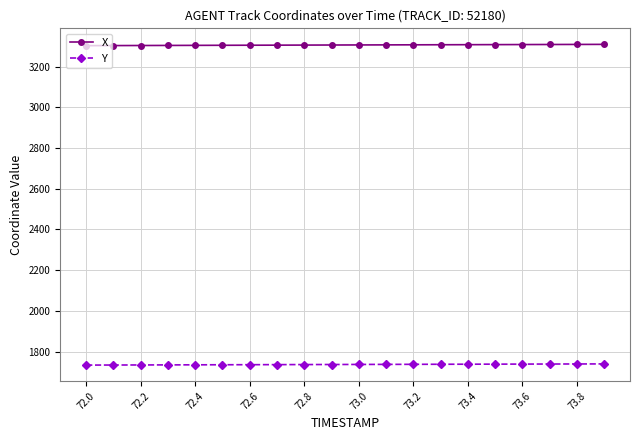

What is the value of the X point at the 18th from the left?

3308.2